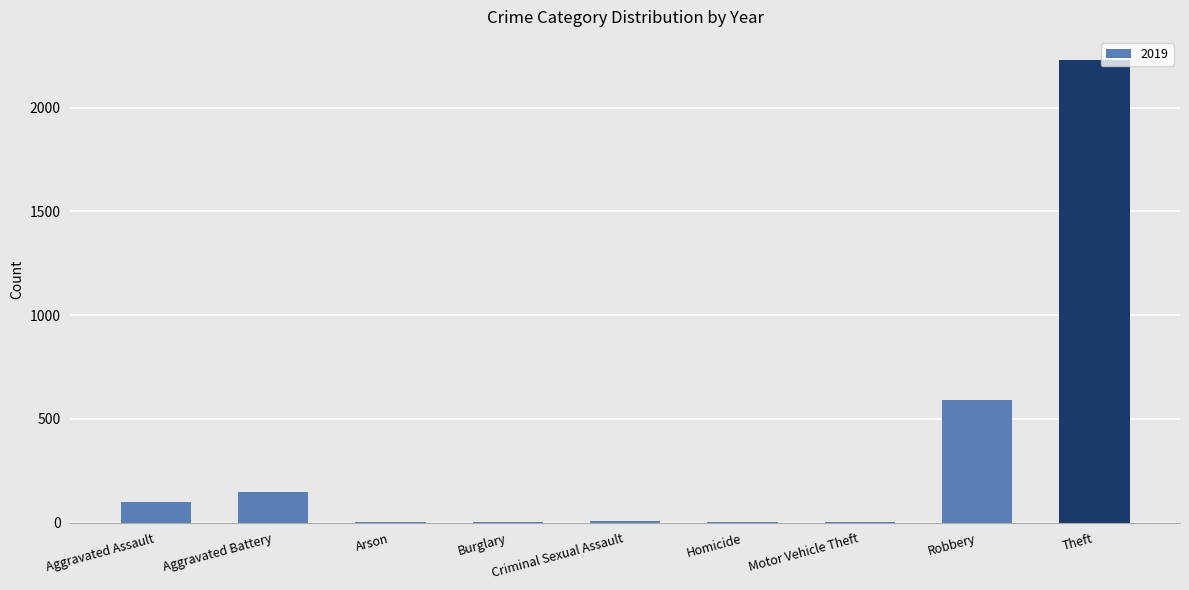

What is the maximum value shown in the chart?

2230